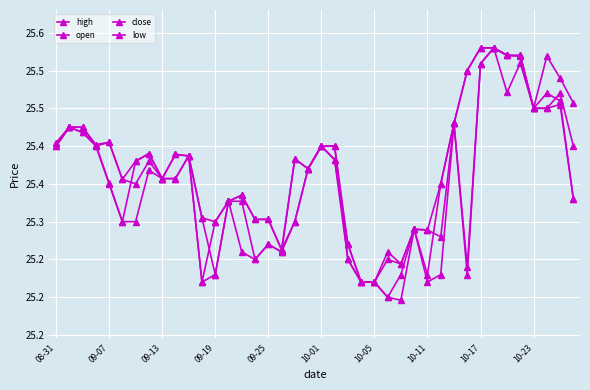

Where is the first local minimum for close?

09-19